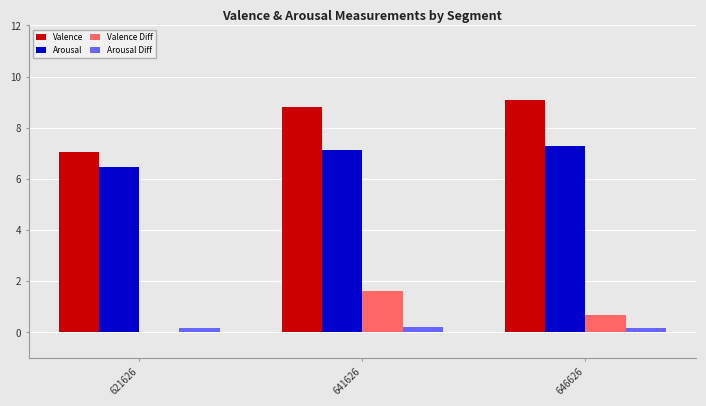

Which series changed the most between 621626 and 646626?

Valence